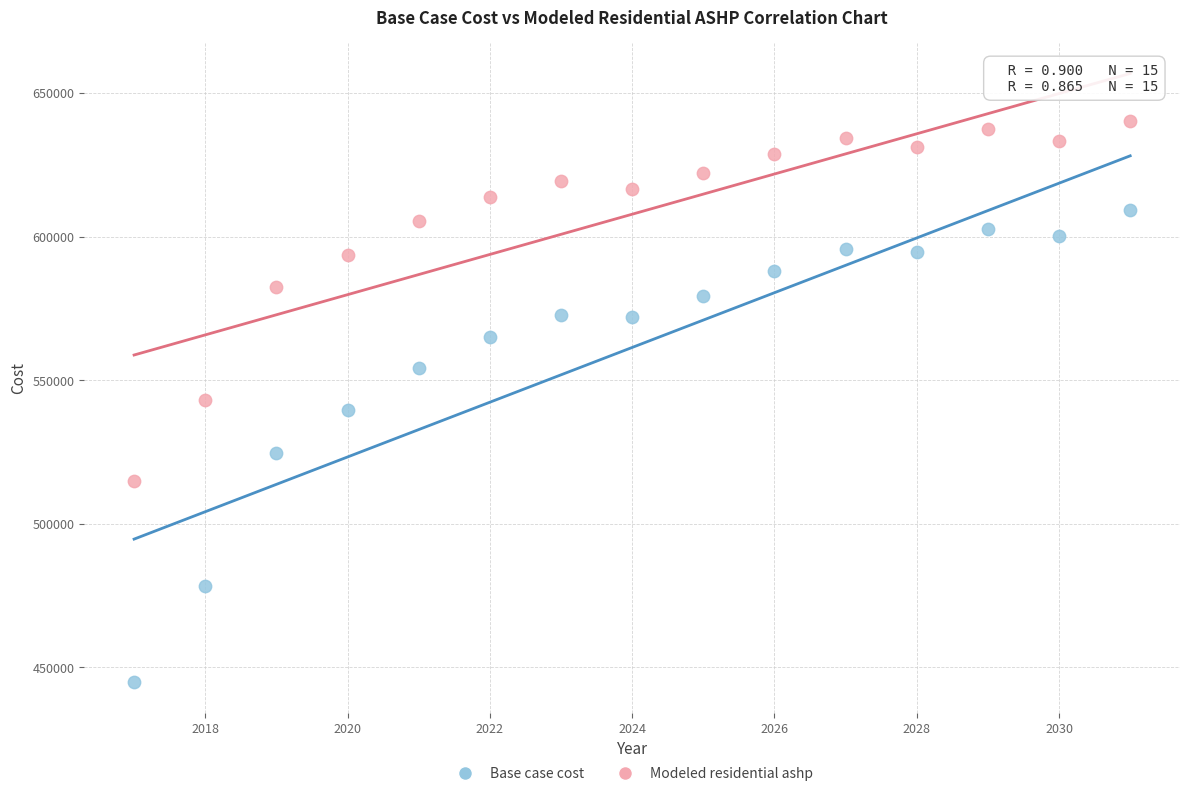

Which series contains the lowest Y value?

Base case cost